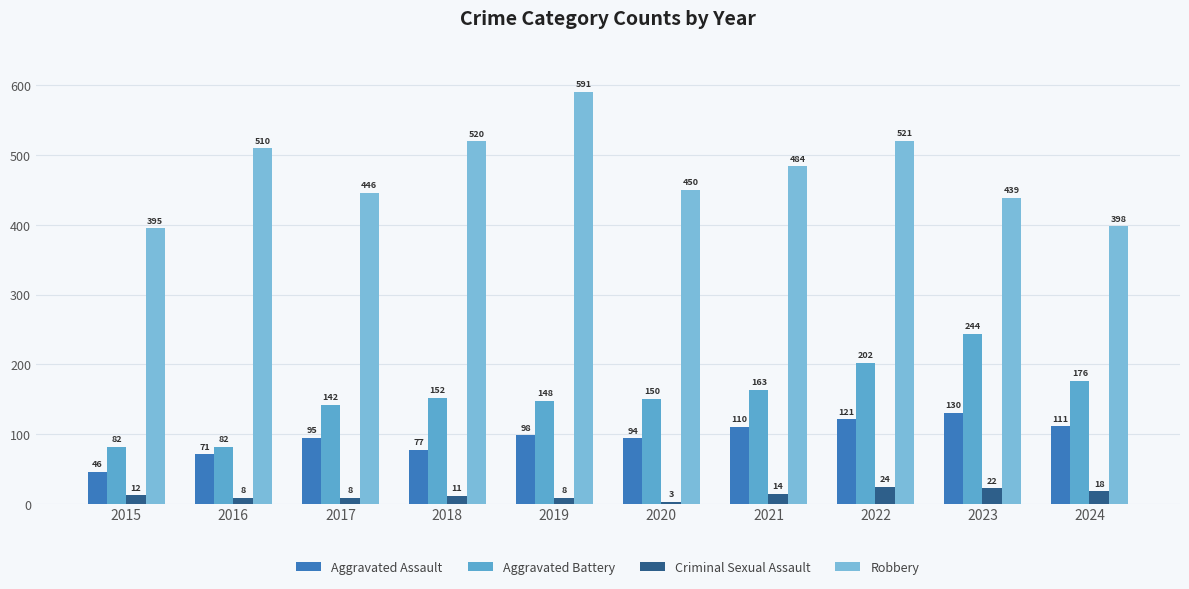

List the labels in order of Aggravated Battery value, smallest first.

2015, 2016, 2017, 2019, 2020, 2018, 2021, 2024, 2022, 2023